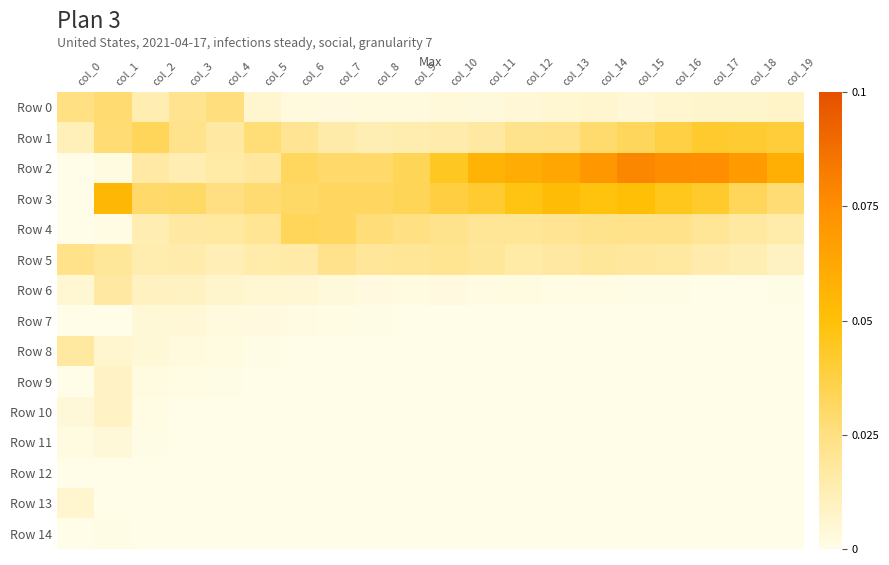

Rank the series at col_12 from lowest to highest value.

Row 10, Row 11, Row 12, Row 13, Row 14, Row 7, Row 8, Row 9, Row 6, Row 0, Row 5, Row 4, Row 1, Row 3, Row 2